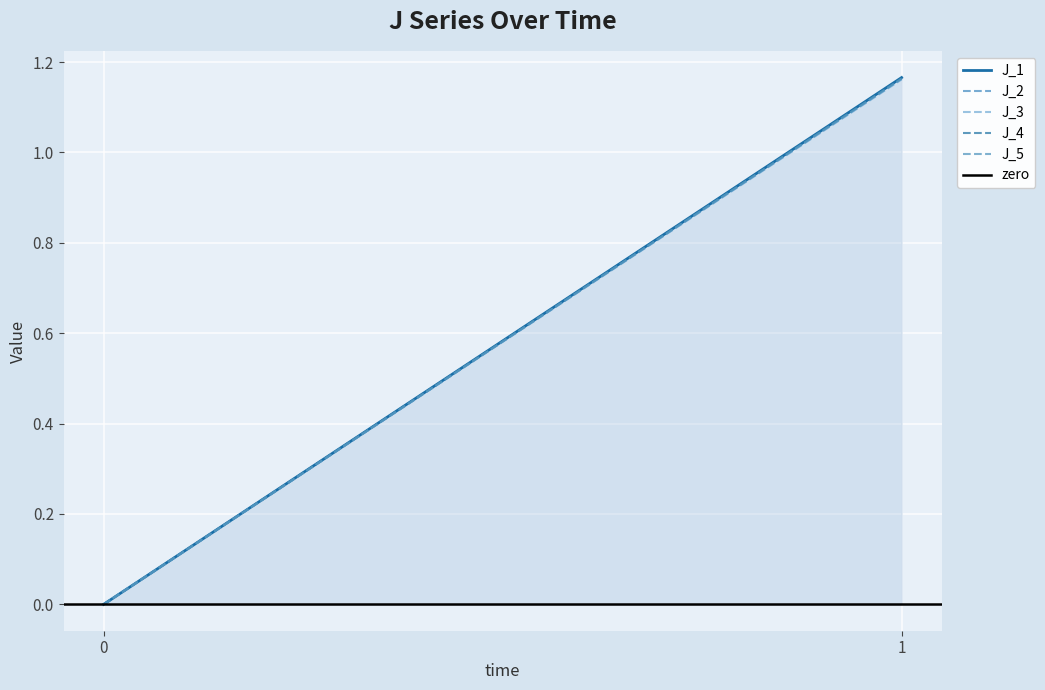

The J_3 series shows 1.2 at 1. True or false?

True